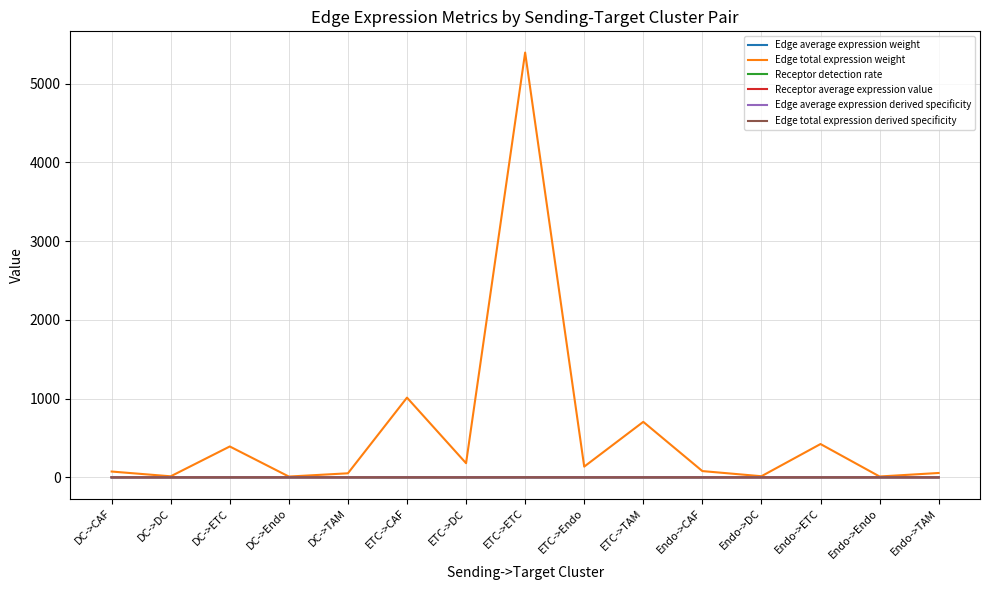

At which category is the sum across all series the highest?

ETC->ETC